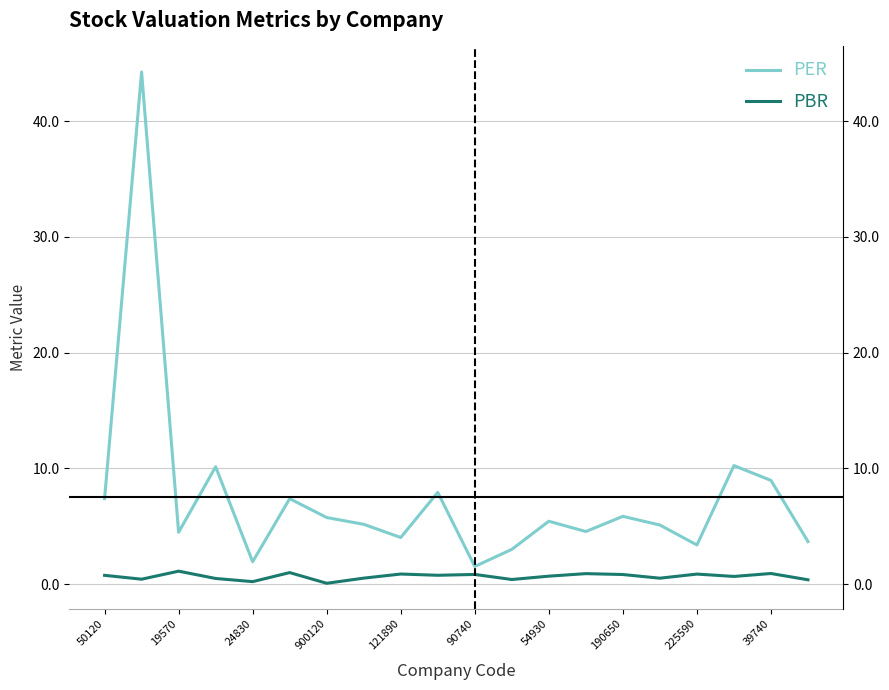

Is the value of PBR at 39740 greater than the value of PER at 190650?

No